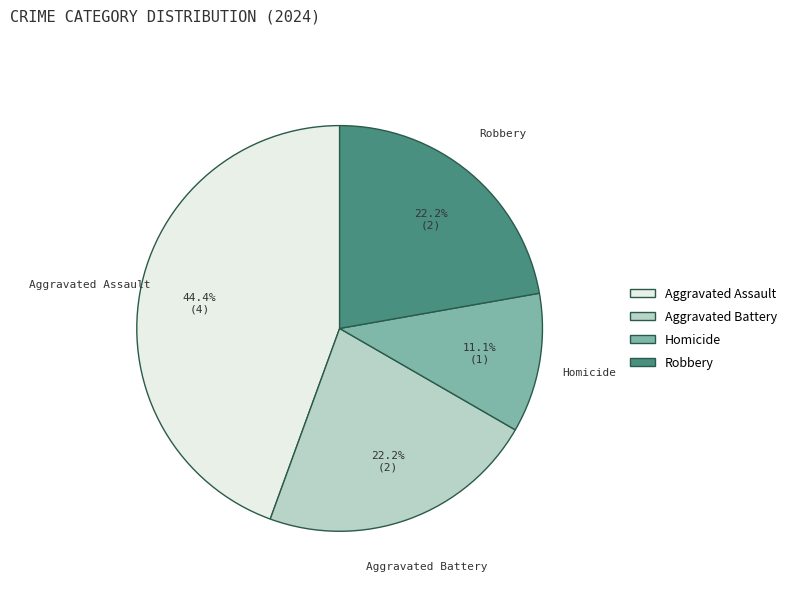

How many slices are in this pie chart?

4